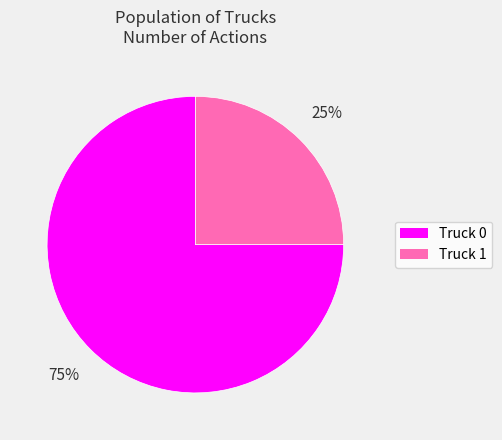

Rank the categories by value from lowest to highest.

Truck 1, Truck 0